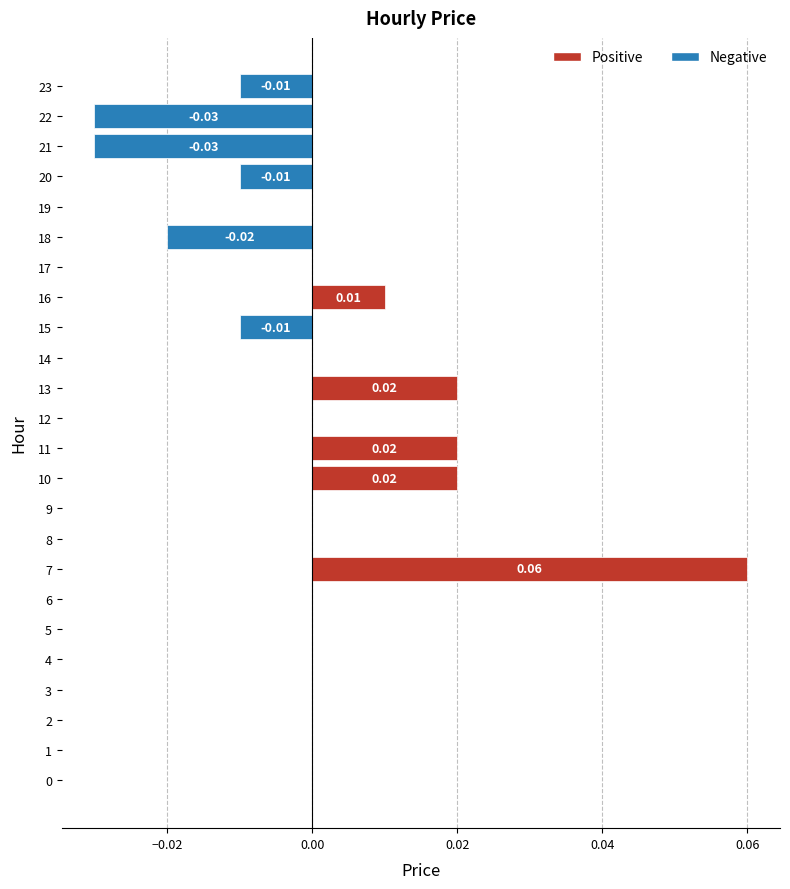

Between 16 and 22, which is larger?

16